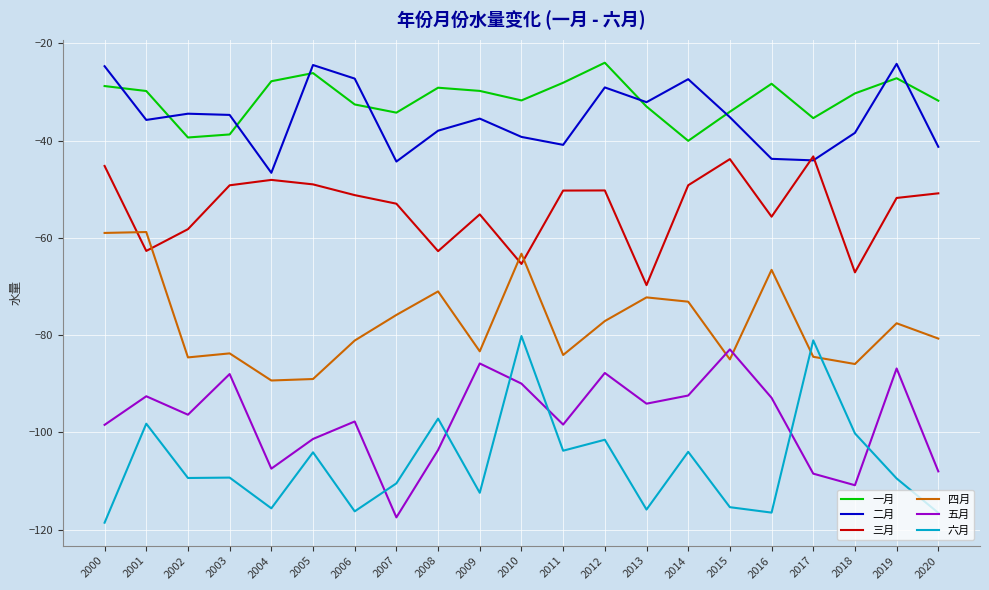

Between which two adjacent categories do 三月 and 四月 first intersect?

2000 and 2001